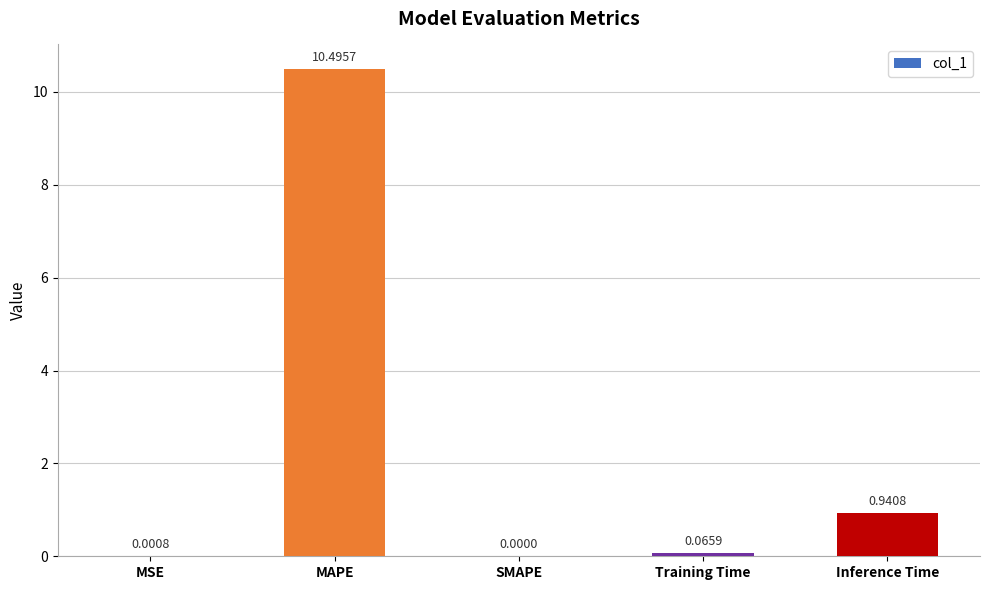

Where is the data nearest to the value 5?

Inference Time